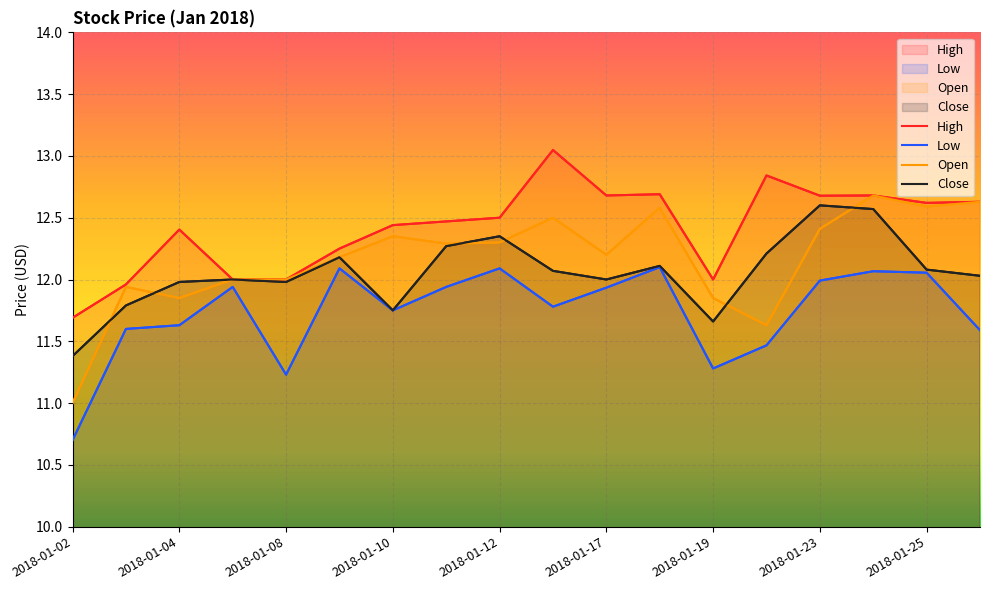

In Close, how many points are higher than both neighbors (excluding endpoints)?

5